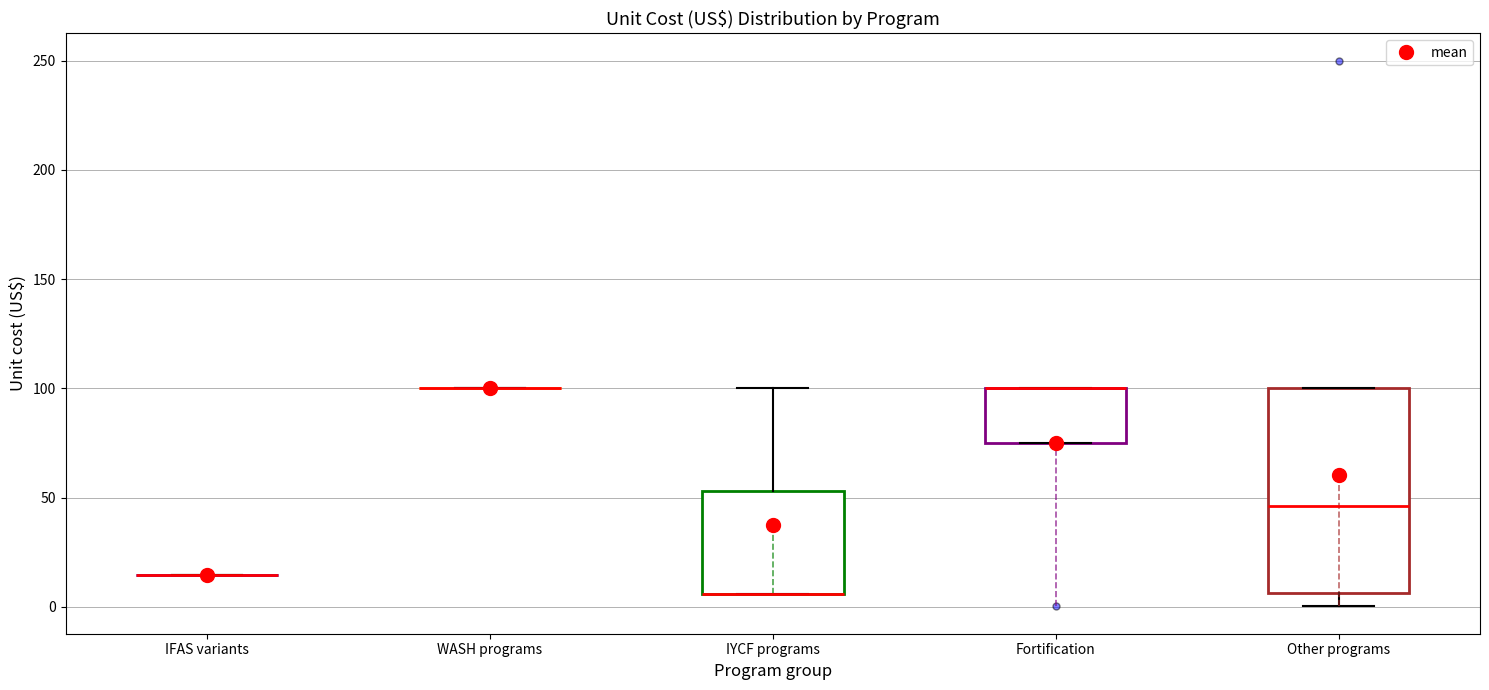

Reading left to right, read every box against the y-axis: the position of its median line, the range the box covers, and the ends of its whiskers. The values are not printed on the chart, so give them approximately, as read against the axis.

IFAS variants: box collapsed to a line at 15, whiskers 15 to 15
WASH programs: box collapsed to a line at 100, whiskers 100 to 100
IYCF programs: median 5 (drawn on the box's lower edge), box 5 to 55, whiskers 5 to 100
Fortification: median 100 (drawn on the box's upper edge), box 75 to 100, whiskers 75 to 100
Other programs: median 45, box 5 to 100, whiskers 0 to 100